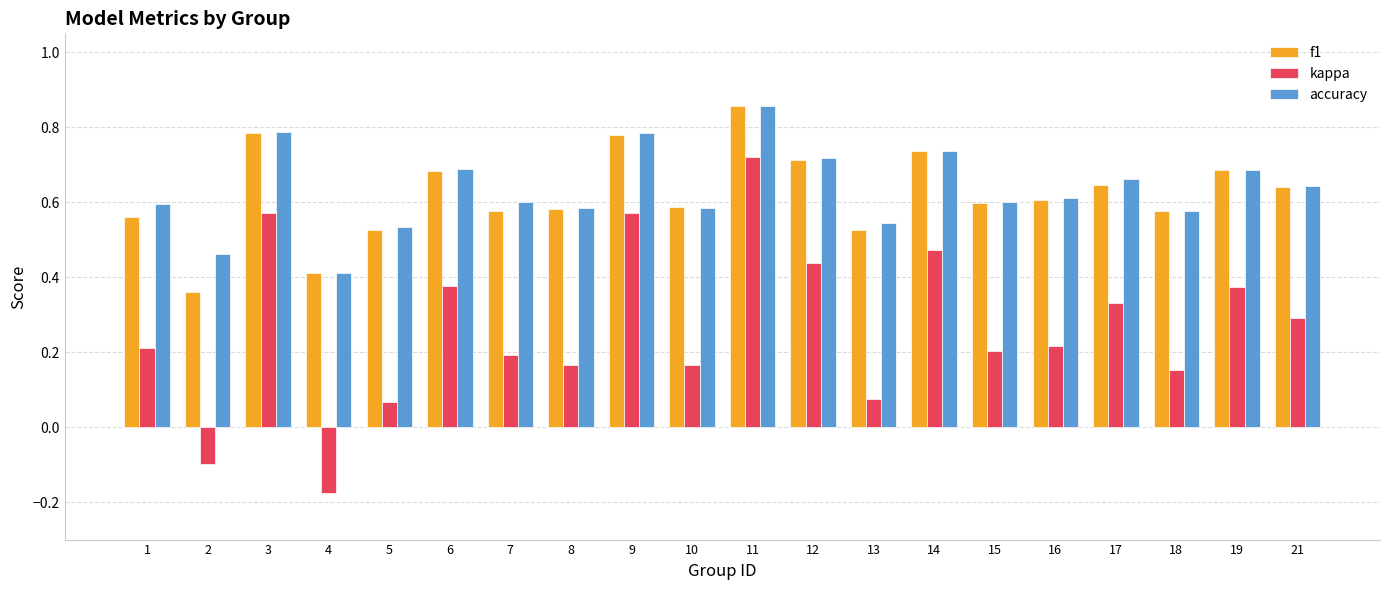

The accuracy series shows 0.2 at 3. True or false?

False